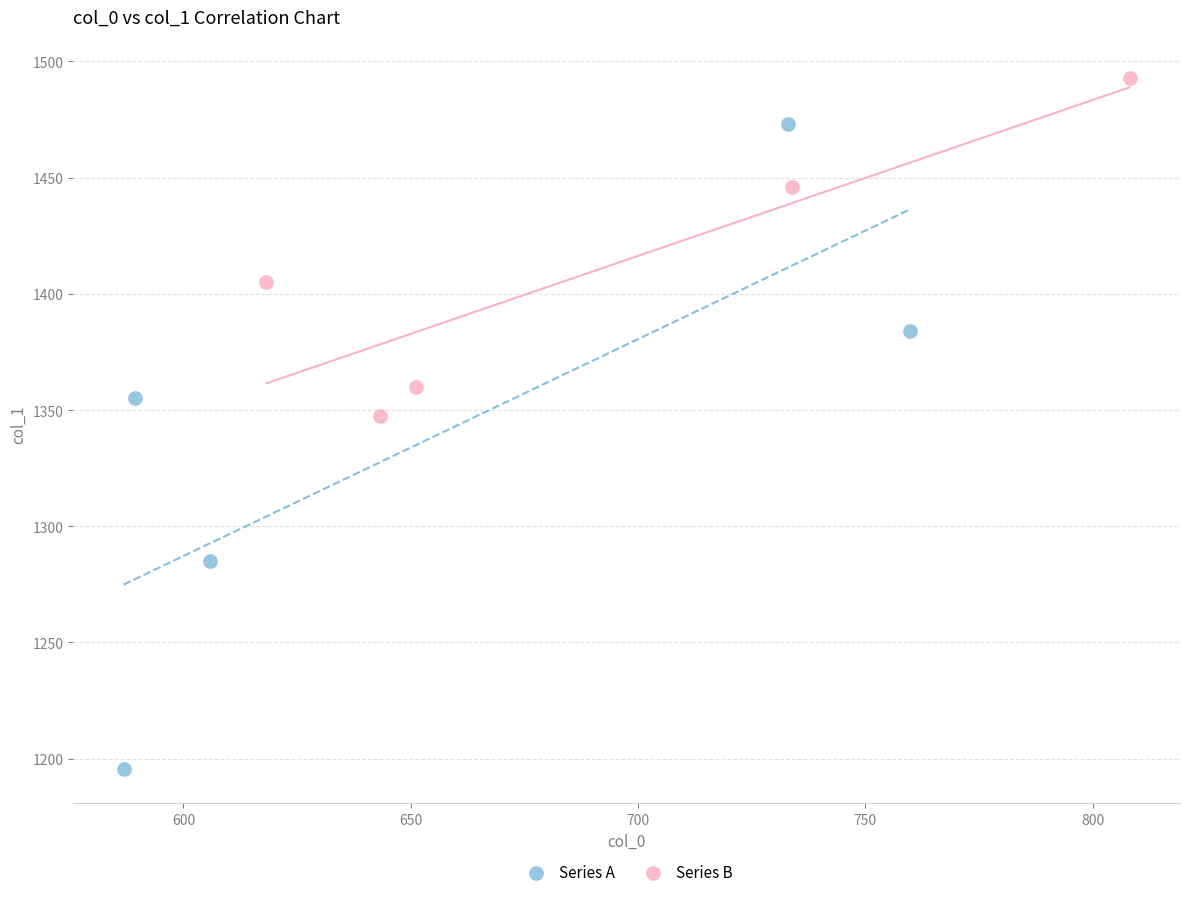

Which series reaches the minimum Y coordinate?

Series A